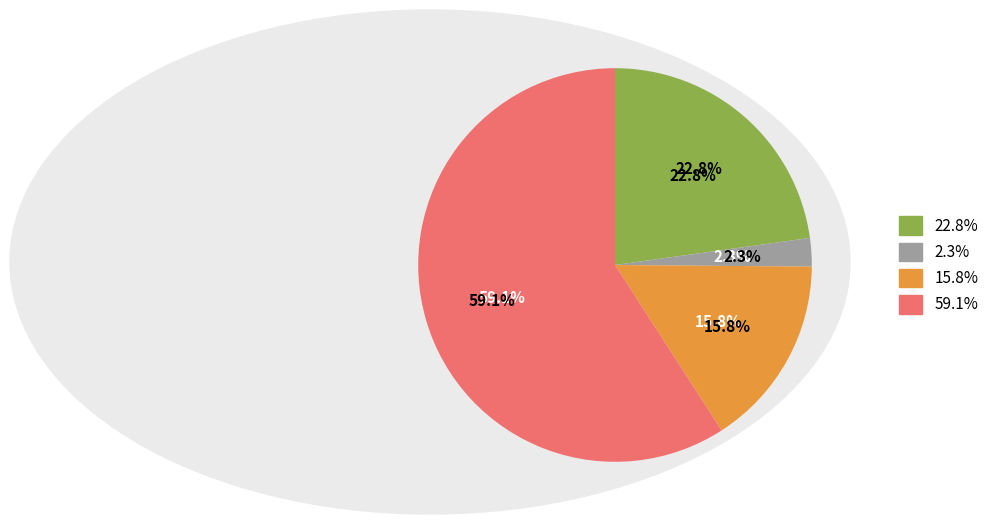

To the nearest percent, what is the difference between the largest and smallest slice percentages?

57%